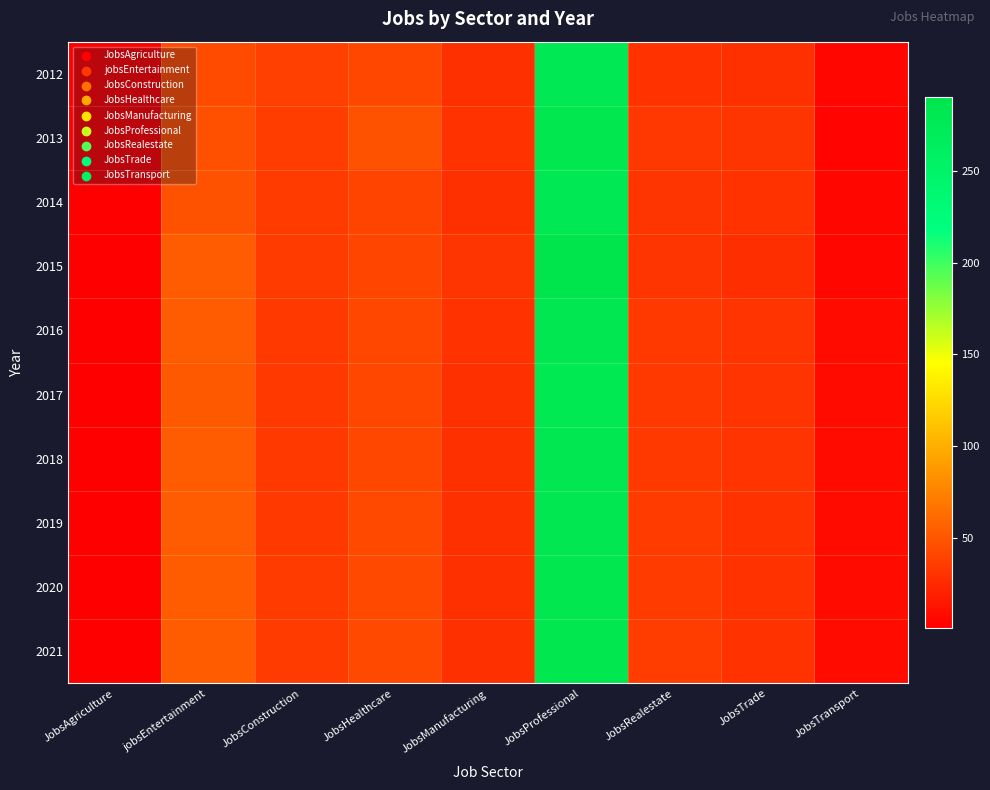

At which category is the sum across all series the highest?

JobsProfessional